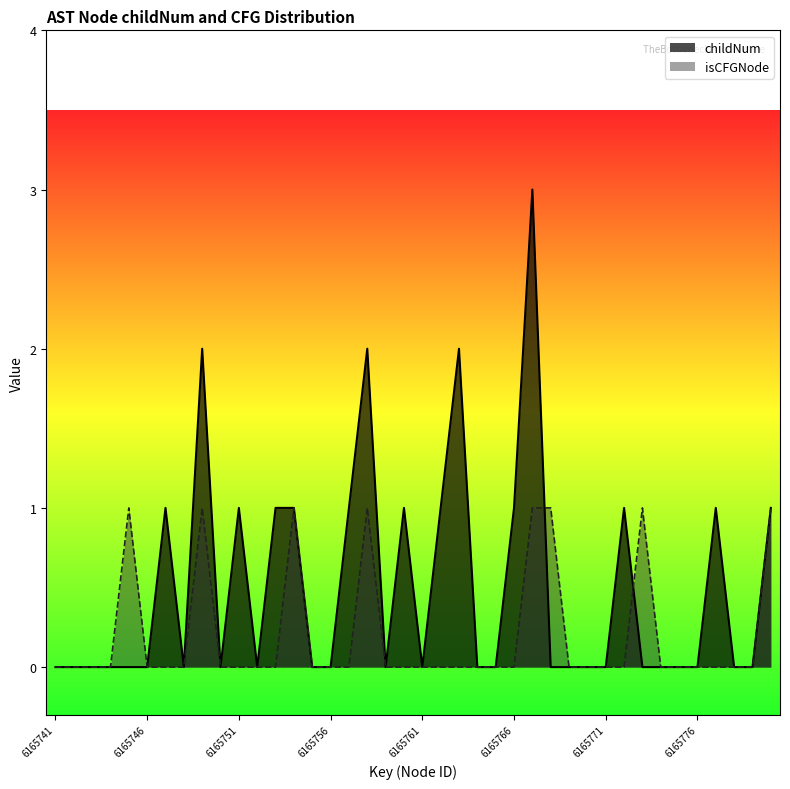

Which series has the largest total across all categories?

childNum